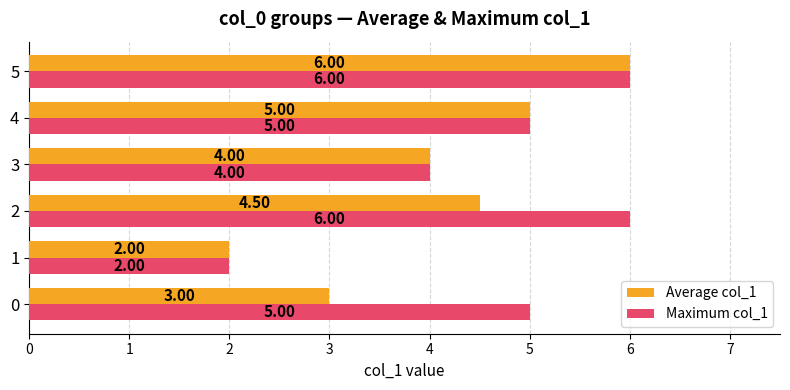

How many data points does each series have?

6